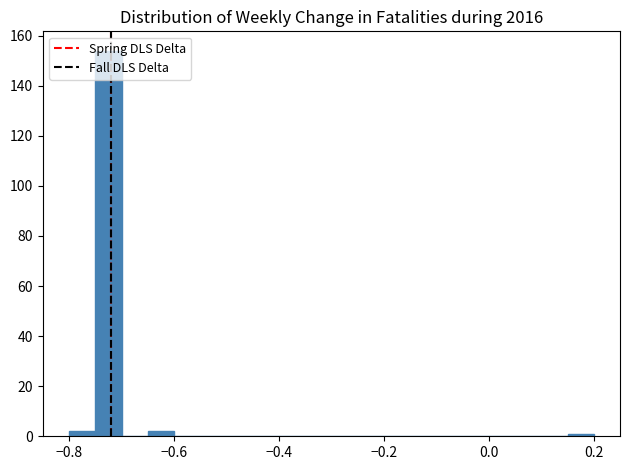

Around what value on the x-axis is the tallest bar? Give the approximate position of its centre, as read against the axis.

-0.72